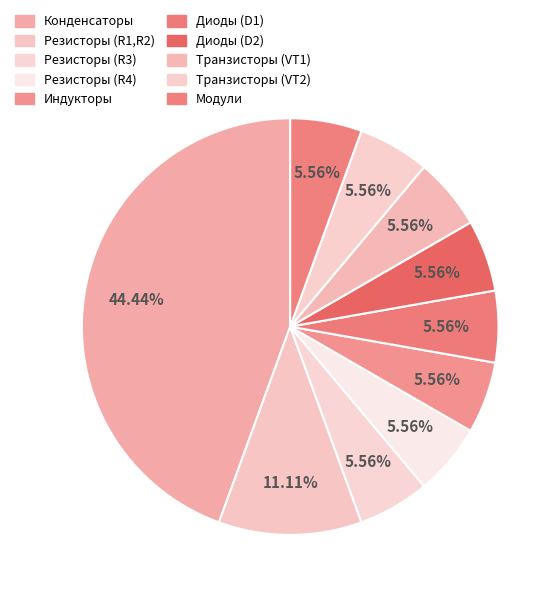

True or false: Конденсаторы accounts for 44% of the total.

True